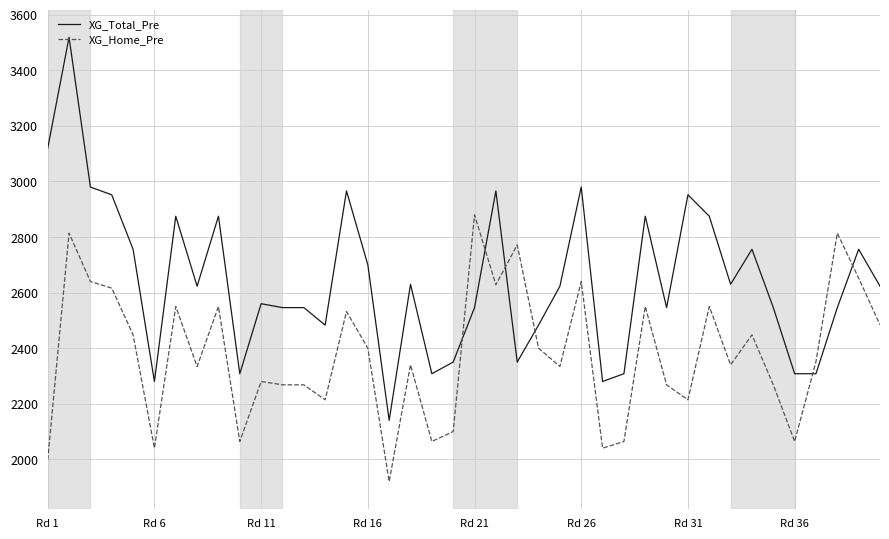

What is the lowest value of the XG_Home_Pre series?

1920